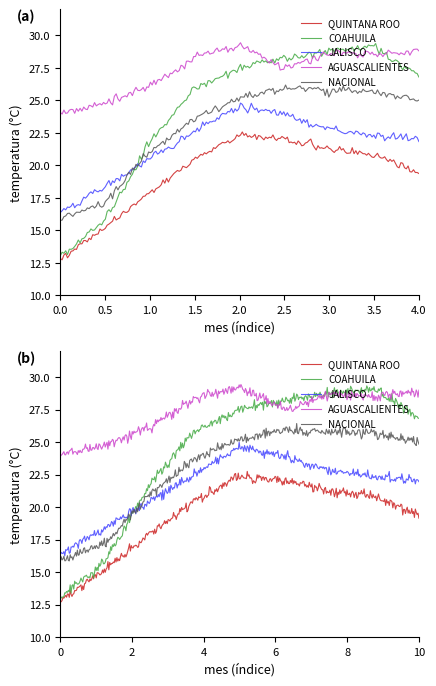

What is the maximum value shown in the chart?

29.3